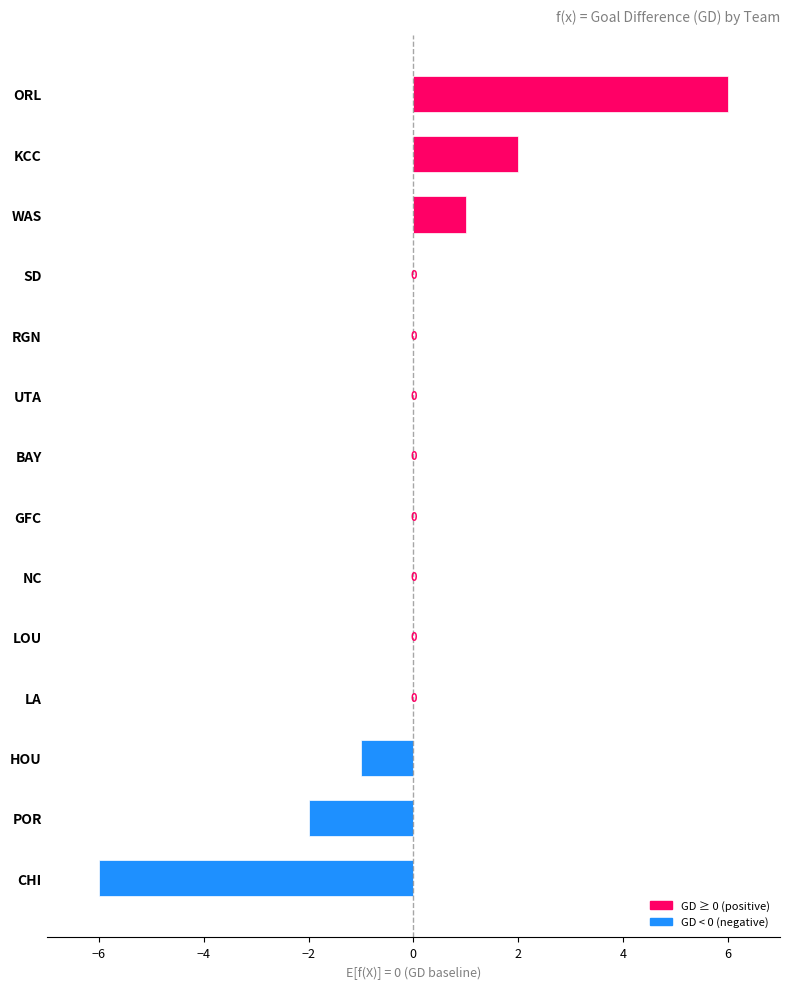

Which label corresponds to the largest value in the chart?

ORL